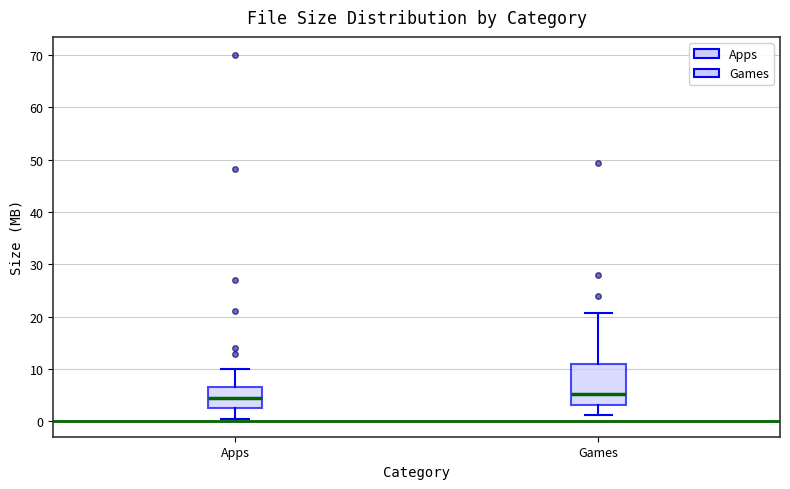

Reading left to right, read every box against the y-axis: the position of its median line, the range the box covers, and the ends of its whiskers. The values are not printed on the chart, so give them approximately, as read against the axis.

Apps: median 4, box 2 to 7, whiskers 1 to 10
Games: median 5, box 3 to 11, whiskers 1 to 21